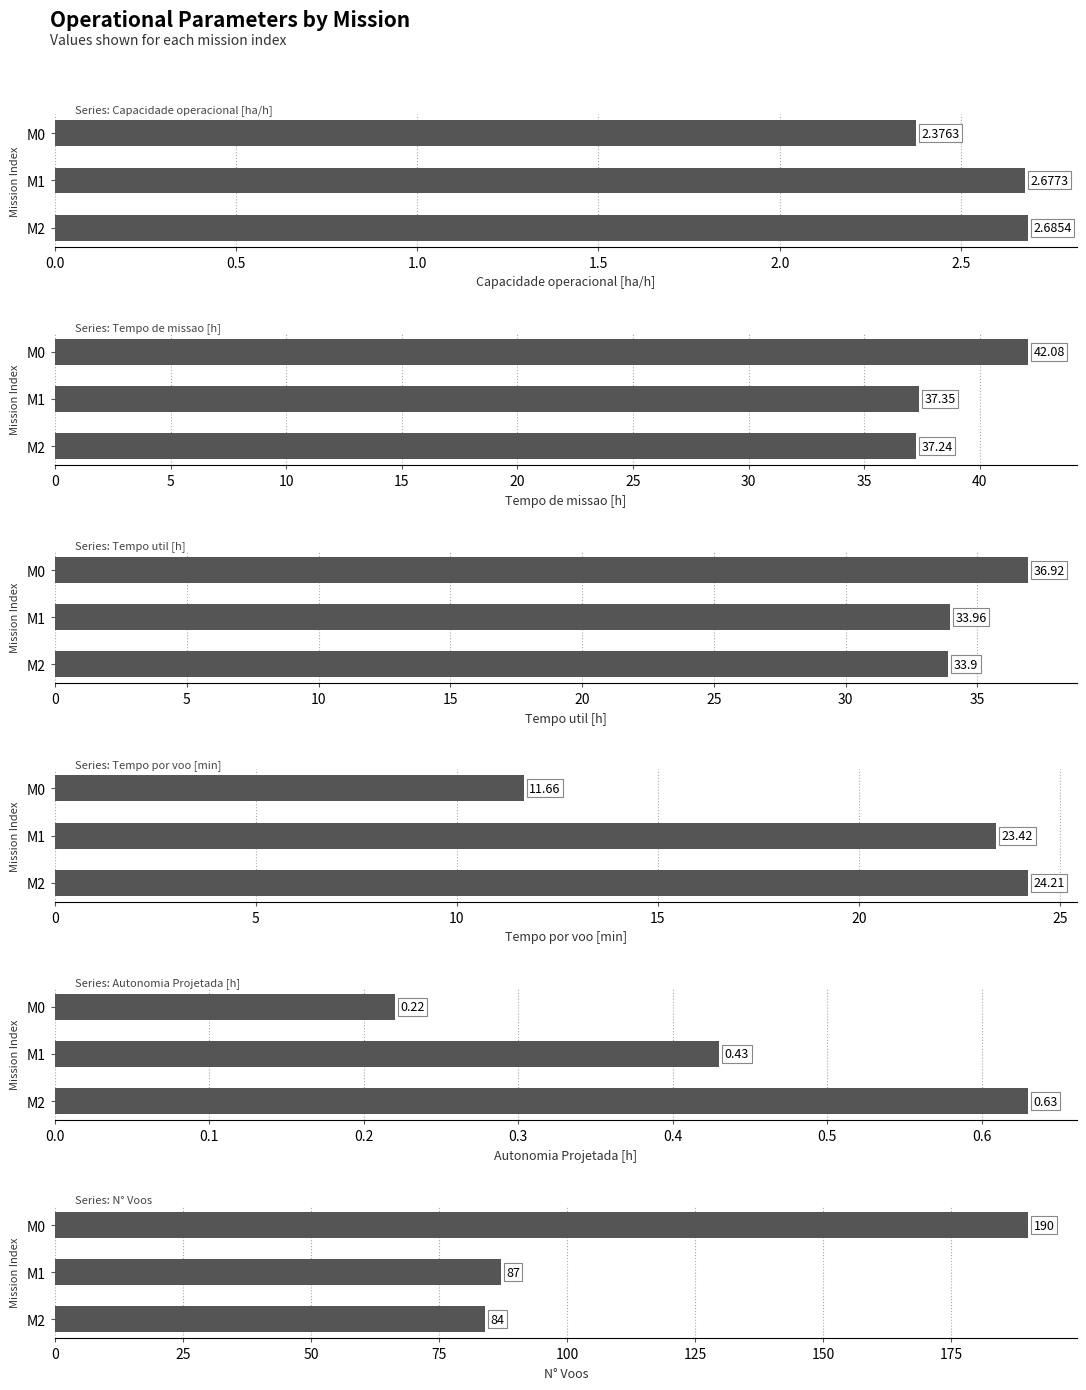

What is the highest value of the Tempo util [h] series?

36.9